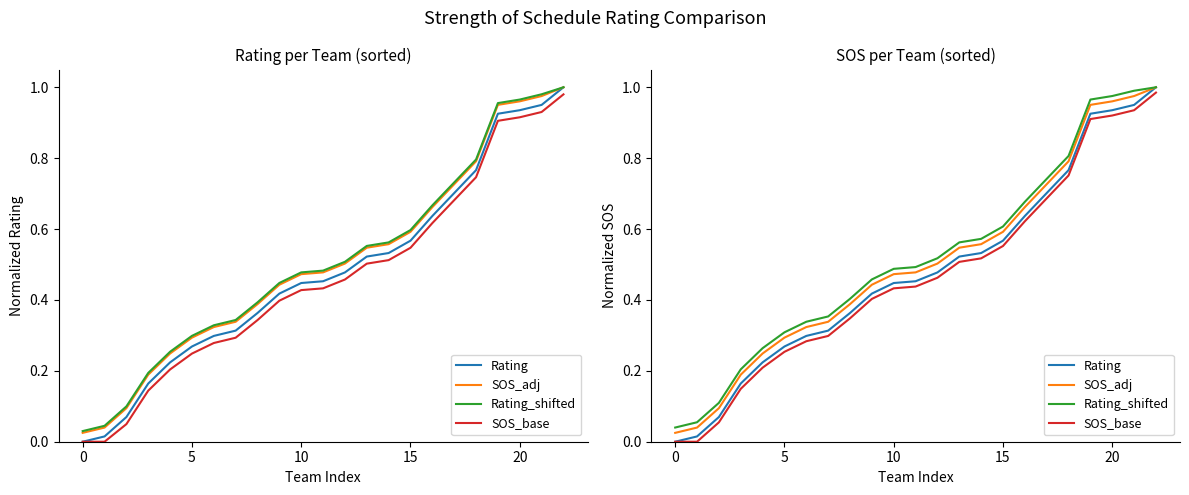

What is the spread (max minus min) of values at 21?

0.1